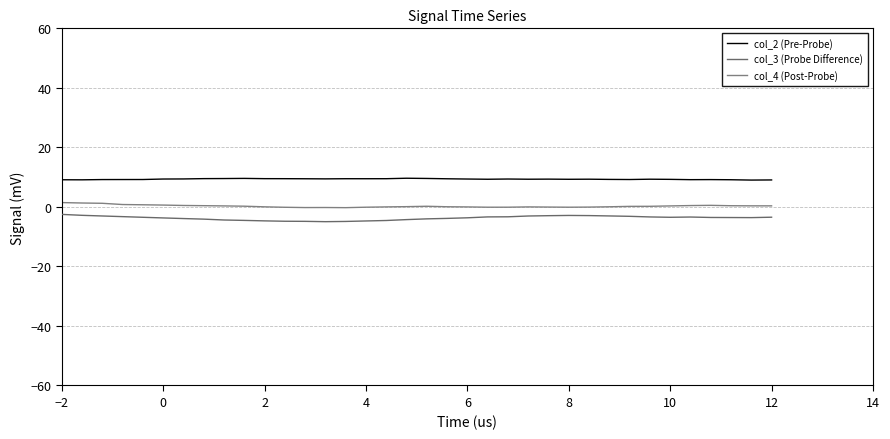

How many lines are shown in the chart?

3